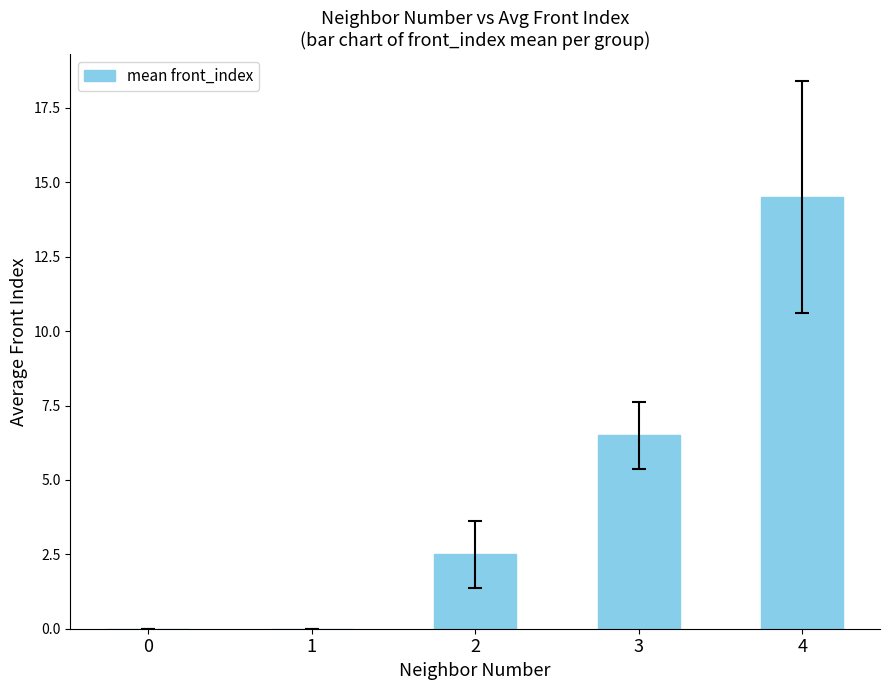

Reading left to right, what are all the values shown in this chart?

0.0	0.0	2.5	6.5	14.5